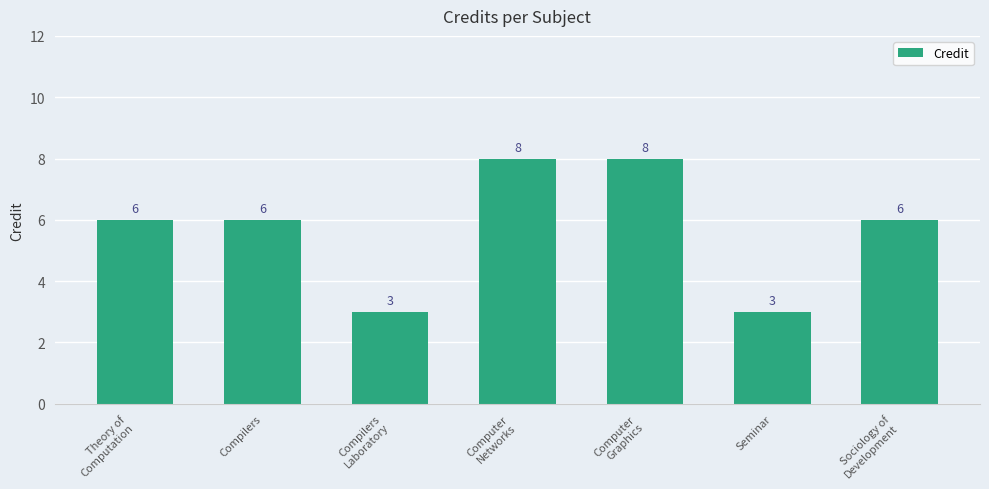

What is the label of the 7th bar from the right?

Theory of
Computation